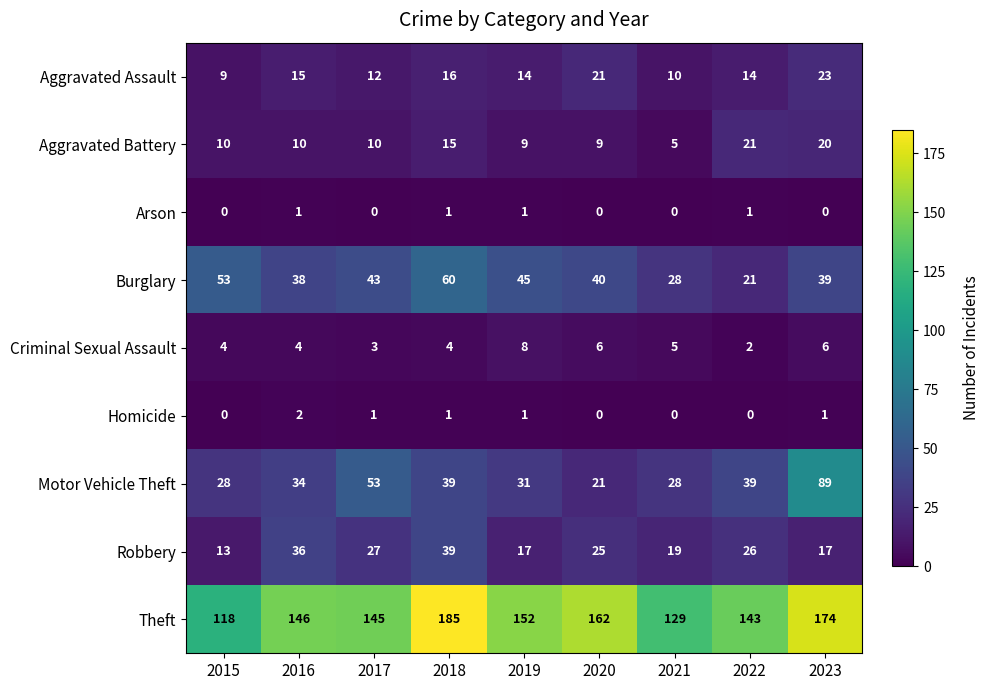

True or false: Criminal Sexual Assault has a value of 5 at 2021.

True